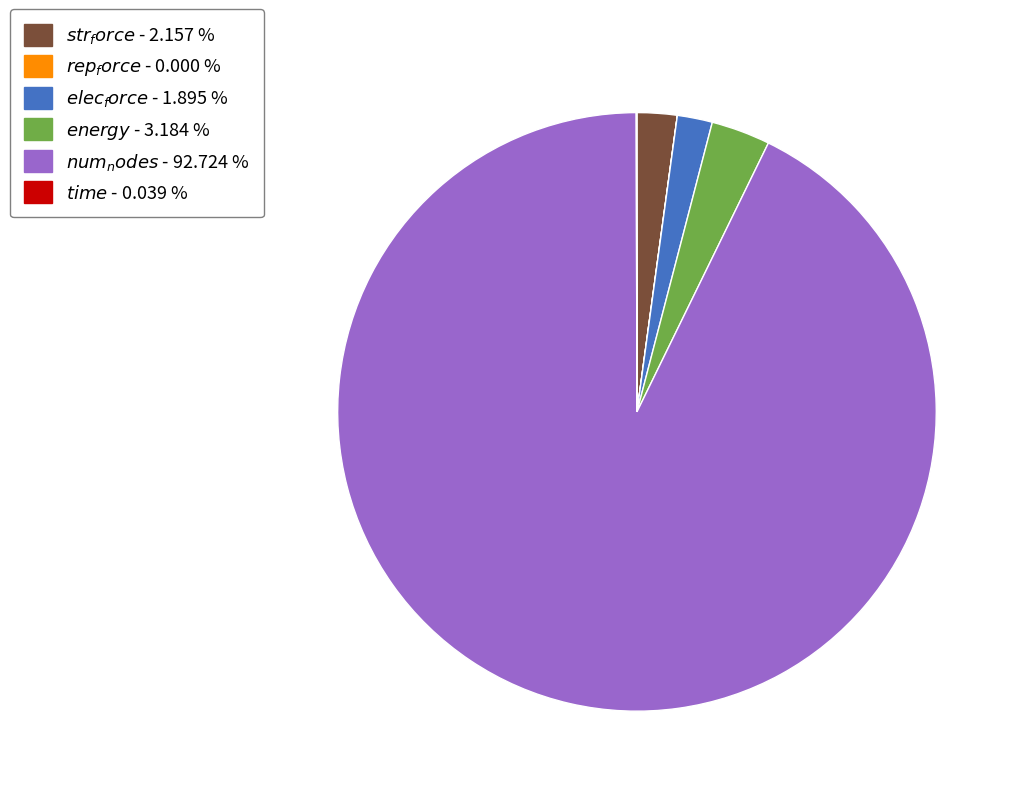

Does any single category account for the majority?

Yes